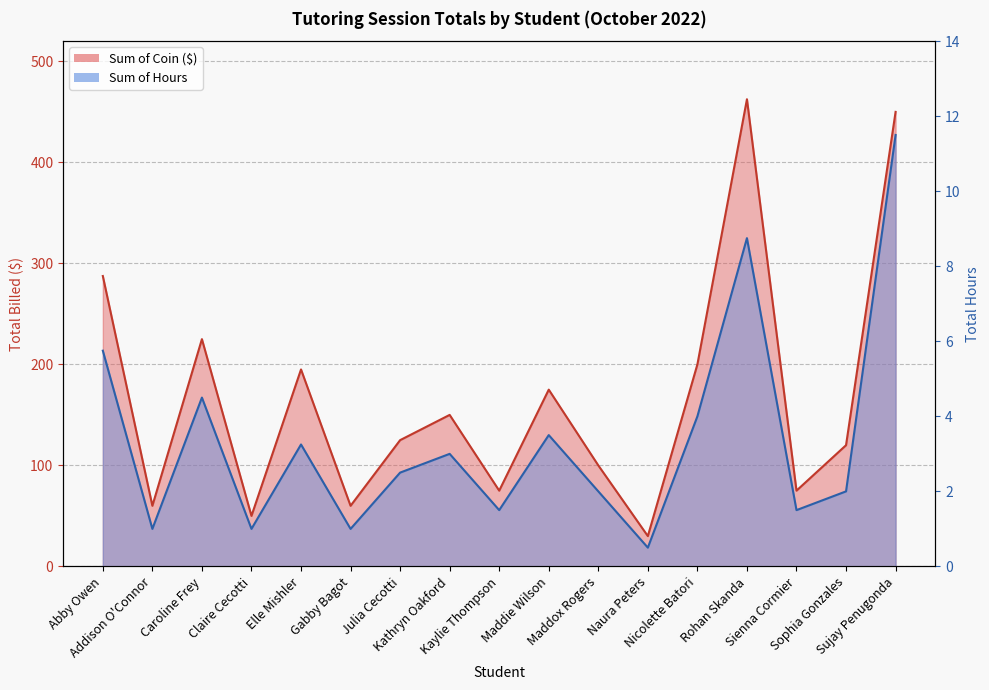

True or false: Sum of Hours has a value of 4.0 at Nicolette Batori.

True